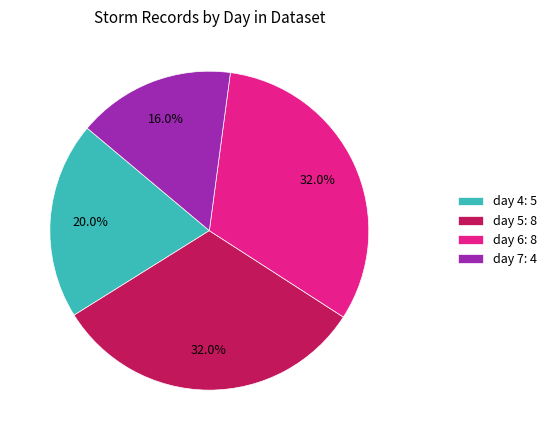

How many slices are in this pie chart?

4